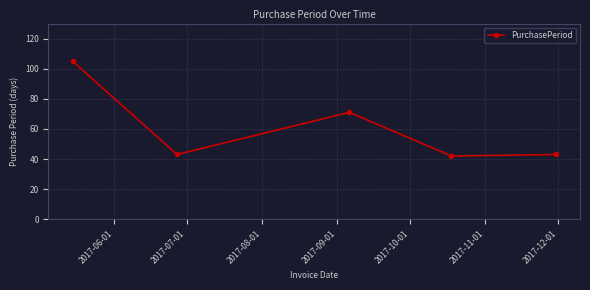

How many interior local peaks (higher than both neighbors) does the data have?

1